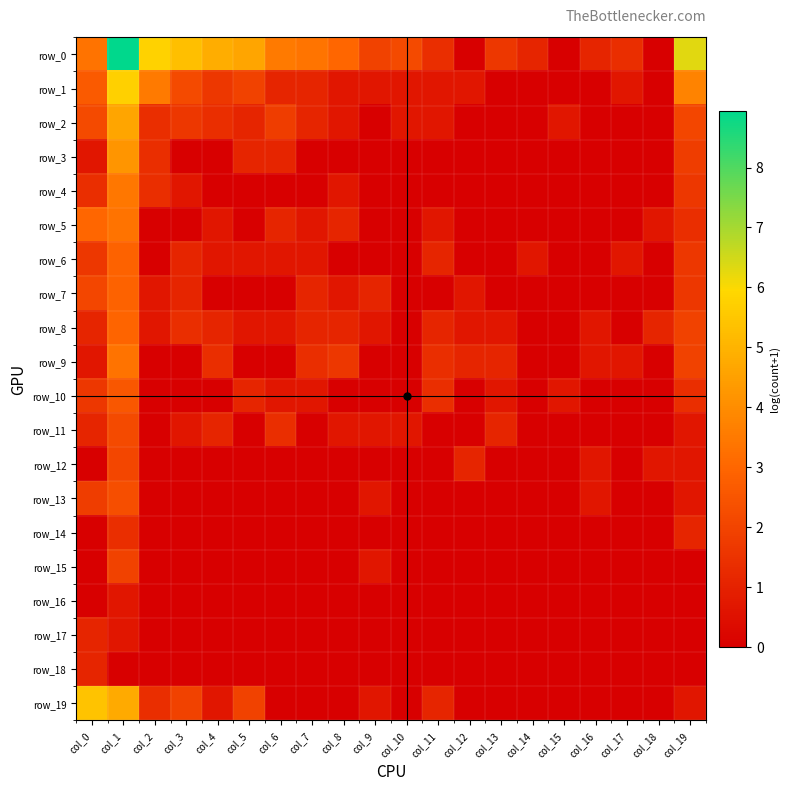

Reading left to right, extract all data points from this chart.

row_0: col_0=3.3	col_1=8.9	col_2=5.8	col_3=5.3	col_4=4.8	col_5=4.6	col_6=3.5	col_7=3.4	col_8=3.0	col_9=1.9	col_10=2.2	col_11=1.4	col_12=0.0	col_13=1.6	col_14=1.1	col_15=0.0	col_16=1.1	col_17=1.4	col_18=0.0	col_19=6.3
row_1: col_0=2.6	col_1=5.8	col_2=3.5	col_3=2.2	col_4=1.6	col_5=1.9	col_6=1.1	col_7=1.1	col_8=0.7	col_9=0.7	col_10=0.7	col_11=0.7	col_12=0.7	col_13=0.0	col_14=0.0	col_15=0.0	col_16=0.0	col_17=0.7	col_18=0.0	col_19=3.8
row_2: col_0=2.2	col_1=4.6	col_2=1.4	col_3=1.6	col_4=1.4	col_5=1.1	col_6=1.8	col_7=1.1	col_8=0.7	col_9=0.0	col_10=0.7	col_11=0.7	col_12=0.0	col_13=0.0	col_14=0.0	col_15=0.7	col_16=0.0	col_17=0.0	col_18=0.0	col_19=2.1
row_3: col_0=0.7	col_1=4.2	col_2=1.4	col_3=0.0	col_4=0.0	col_5=1.1	col_6=1.1	col_7=0.0	col_8=0.0	col_9=0.0	col_10=0.0	col_11=0.0	col_12=0.0	col_13=0.0	col_14=0.0	col_15=0.0	col_16=0.0	col_17=0.0	col_18=0.0	col_19=1.8
row_4: col_0=1.4	col_1=3.4	col_2=1.4	col_3=0.7	col_4=0.0	col_5=0.0	col_6=0.0	col_7=0.0	col_8=0.7	col_9=0.0	col_10=0.0	col_11=0.0	col_12=0.0	col_13=0.0	col_14=0.0	col_15=0.0	col_16=0.0	col_17=0.0	col_18=0.0	col_19=1.6
row_5: col_0=3.0	col_1=3.3	col_2=0.0	col_3=0.0	col_4=0.7	col_5=0.0	col_6=1.1	col_7=0.7	col_8=1.1	col_9=0.0	col_10=0.0	col_11=0.7	col_12=0.0	col_13=0.0	col_14=0.0	col_15=0.0	col_16=0.0	col_17=0.0	col_18=0.7	col_19=1.4
row_6: col_0=1.6	col_1=2.9	col_2=0.0	col_3=1.1	col_4=0.7	col_5=0.7	col_6=0.7	col_7=0.7	col_8=0.0	col_9=0.0	col_10=0.0	col_11=1.1	col_12=0.0	col_13=0.0	col_14=0.7	col_15=0.0	col_16=0.0	col_17=0.7	col_18=0.0	col_19=1.6
row_7: col_0=2.1	col_1=2.9	col_2=0.7	col_3=1.1	col_4=0.0	col_5=0.0	col_6=0.0	col_7=1.1	col_8=0.7	col_9=1.1	col_10=0.0	col_11=0.0	col_12=0.7	col_13=0.0	col_14=0.0	col_15=0.0	col_16=0.0	col_17=0.0	col_18=0.0	col_19=1.6
row_8: col_0=1.1	col_1=2.9	col_2=0.7	col_3=1.4	col_4=1.1	col_5=0.7	col_6=0.7	col_7=1.1	col_8=1.1	col_9=0.7	col_10=0.0	col_11=1.1	col_12=0.7	col_13=0.7	col_14=0.0	col_15=0.0	col_16=0.7	col_17=0.0	col_18=1.1	col_19=1.9
row_9: col_0=0.7	col_1=3.3	col_2=0.0	col_3=0.0	col_4=1.4	col_5=0.0	col_6=0.0	col_7=1.4	col_8=1.6	col_9=0.0	col_10=0.0	col_11=1.4	col_12=1.1	col_13=1.1	col_14=0.0	col_15=0.0	col_16=0.7	col_17=0.7	col_18=0.0	col_19=1.9
row_10: col_0=1.6	col_1=2.6	col_2=0.0	col_3=0.0	col_4=0.0	col_5=1.1	col_6=0.7	col_7=0.7	col_8=0.0	col_9=0.0	col_10=0.0	col_11=1.4	col_12=0.0	col_13=0.7	col_14=0.0	col_15=0.7	col_16=0.0	col_17=0.0	col_18=0.0	col_19=1.4
row_11: col_0=1.1	col_1=2.2	col_2=0.0	col_3=0.7	col_4=1.1	col_5=0.0	col_6=1.4	col_7=0.0	col_8=0.7	col_9=0.7	col_10=0.7	col_11=0.0	col_12=0.0	col_13=1.1	col_14=0.0	col_15=0.0	col_16=0.0	col_17=0.0	col_18=0.0	col_19=0.7
row_12: col_0=0.0	col_1=2.1	col_2=0.0	col_3=0.0	col_4=0.0	col_5=0.0	col_6=0.0	col_7=0.0	col_8=0.0	col_9=0.0	col_10=0.0	col_11=0.0	col_12=1.1	col_13=0.0	col_14=0.0	col_15=0.0	col_16=0.7	col_17=0.0	col_18=0.7	col_19=0.7
row_13: col_0=1.8	col_1=2.3	col_2=0.0	col_3=0.0	col_4=0.0	col_5=0.0	col_6=0.0	col_7=0.0	col_8=0.0	col_9=0.7	col_10=0.0	col_11=0.0	col_12=0.0	col_13=0.0	col_14=0.0	col_15=0.0	col_16=0.7	col_17=0.0	col_18=0.0	col_19=0.7
row_14: col_0=0.0	col_1=1.4	col_2=0.0	col_3=0.0	col_4=0.0	col_5=0.0	col_6=0.0	col_7=0.0	col_8=0.0	col_9=0.0	col_10=0.0	col_11=0.0	col_12=0.0	col_13=0.0	col_14=0.0	col_15=0.0	col_16=0.0	col_17=0.0	col_18=0.0	col_19=1.1
row_15: col_0=0.0	col_1=1.9	col_2=0.0	col_3=0.0	col_4=0.0	col_5=0.0	col_6=0.0	col_7=0.0	col_8=0.0	col_9=0.7	col_10=0.0	col_11=0.0	col_12=0.0	col_13=0.0	col_14=0.0	col_15=0.0	col_16=0.0	col_17=0.0	col_18=0.0	col_19=0.0
row_16: col_0=0.0	col_1=0.7	col_2=0.0	col_3=0.0	col_4=0.0	col_5=0.0	col_6=0.0	col_7=0.0	col_8=0.0	col_9=0.0	col_10=0.0	col_11=0.0	col_12=0.0	col_13=0.0	col_14=0.0	col_15=0.0	col_16=0.0	col_17=0.0	col_18=0.0	col_19=0.0
row_17: col_0=1.1	col_1=0.7	col_2=0.0	col_3=0.0	col_4=0.0	col_5=0.0	col_6=0.0	col_7=0.0	col_8=0.0	col_9=0.0	col_10=0.0	col_11=0.0	col_12=0.0	col_13=0.0	col_14=0.0	col_15=0.0	col_16=0.0	col_17=0.0	col_18=0.0	col_19=0.0
row_18: col_0=1.1	col_1=0.0	col_2=0.0	col_3=0.0	col_4=0.0	col_5=0.0	col_6=0.0	col_7=0.0	col_8=0.0	col_9=0.0	col_10=0.0	col_11=0.0	col_12=0.0	col_13=0.0	col_14=0.0	col_15=0.0	col_16=0.0	col_17=0.0	col_18=0.0	col_19=0.0
row_19: col_0=5.4	col_1=4.8	col_2=1.4	col_3=1.9	col_4=0.7	col_5=1.9	col_6=0.0	col_7=0.0	col_8=0.0	col_9=0.7	col_10=0.0	col_11=1.1	col_12=0.0	col_13=0.0	col_14=0.0	col_15=0.0	col_16=0.0	col_17=0.0	col_18=0.0	col_19=0.7